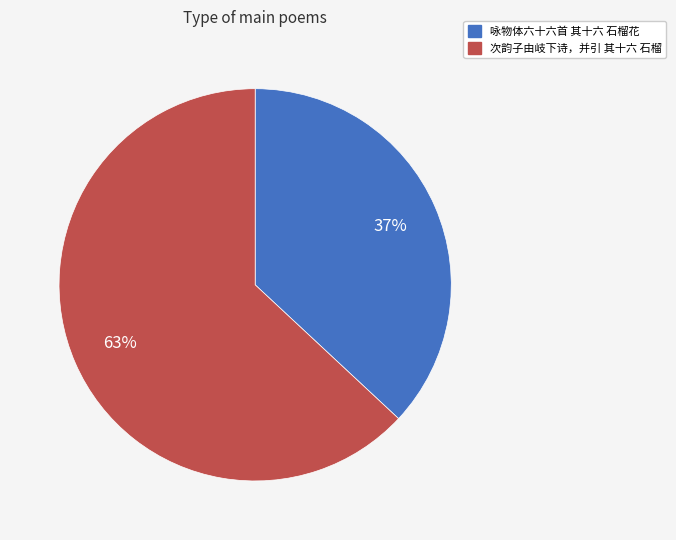

Which category has the biggest portion of the pie?

次韵子由岐下诗，并引 其十六 石榴